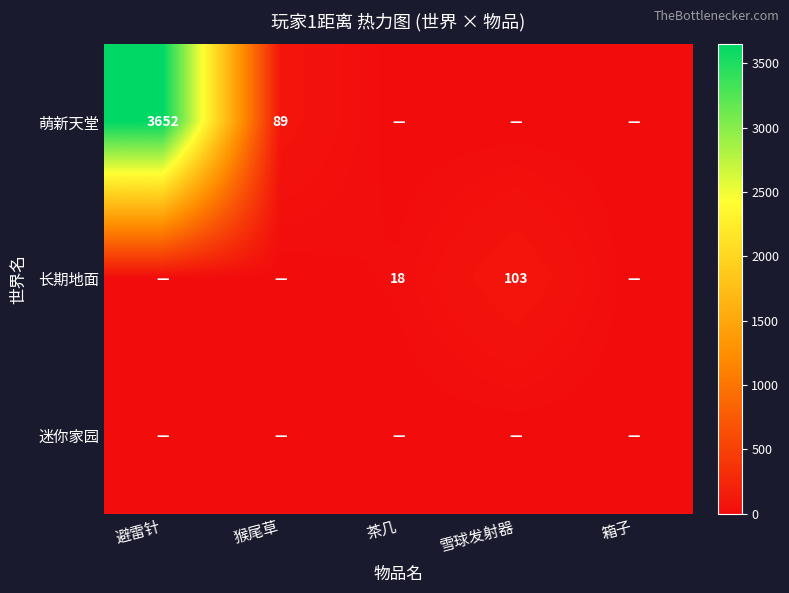

Is it true that 萌新天堂 equals 121 at 猴尾草?

False